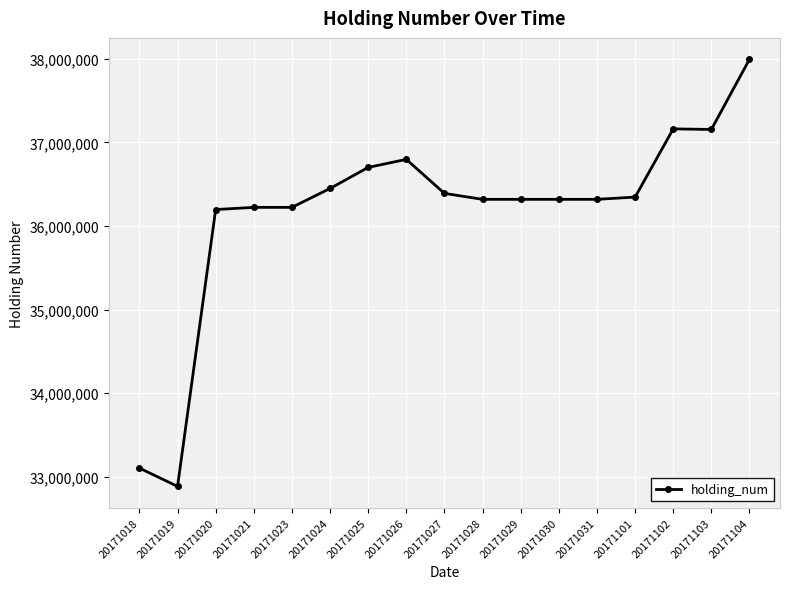

Does the chart have visible grid lines?

Yes